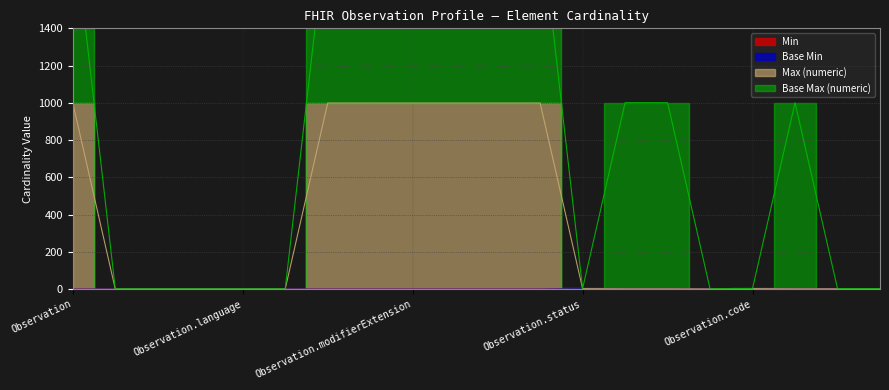

True or false: Max (numeric) and Min intersect in this chart.

False